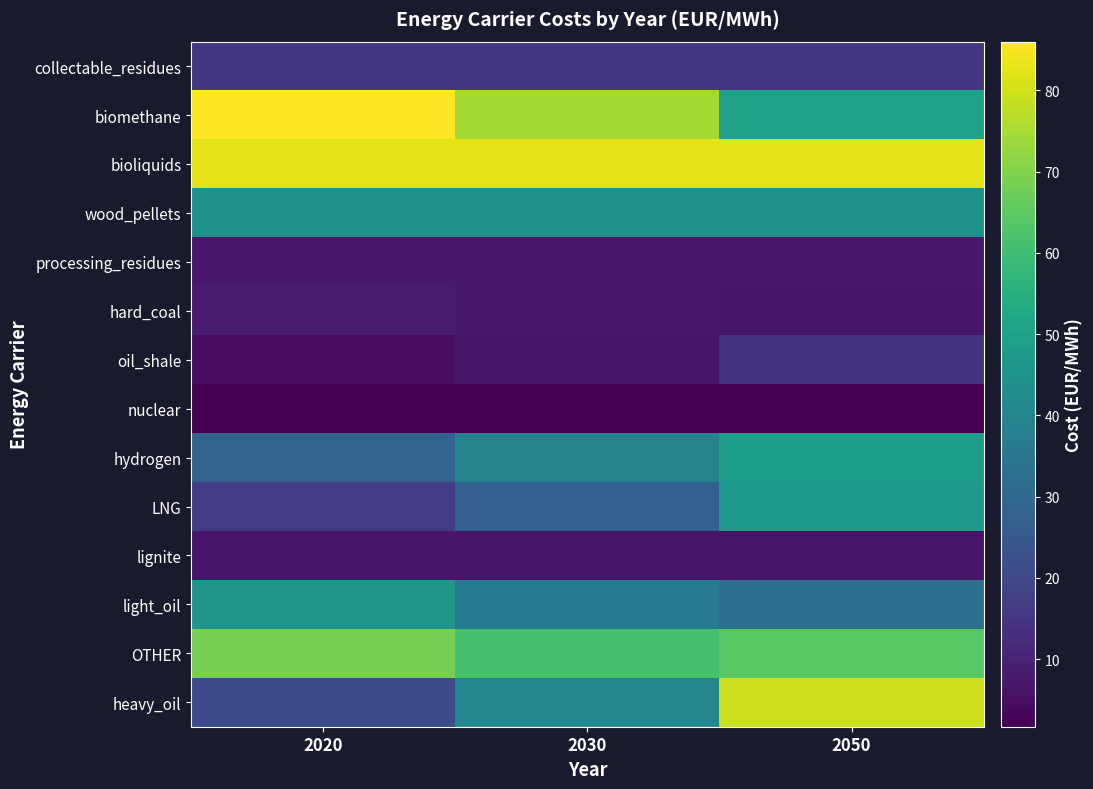

Reading left to right, transcribe all the data shown in this chart.

heavy_oil: 2020=21.2	2030=40.7	2050=79.7
OTHER: 2020=68.6	2030=61.6	2050=64.5
light_oil: 2020=46.3	2030=36.3	2050=32.8
lignite: 2020=6.5	2030=6.5	2050=6.5
LNG: 2020=16.7	2030=26.8	2050=47.0
hydrogen: 2020=28.1	2030=39.3	2050=48.6
nuclear: 2020=1.7	2030=1.7	2050=1.7
oil_shale: 2020=4.5	2030=6.7	2050=14.1
hard_coal: 2020=8.3	2030=7.1	2050=6.7
processing_residues: 2020=7.5	2030=7.5	2050=7.5
wood_pellets: 2020=45.0	2030=45.0	2050=45.0
bioliquids: 2020=82.5	2030=82.5	2050=82.5
biomethane: 2020=86.0	2030=74.7	2050=50.3
collectable_residues: 2020=15.0	2030=15.0	2050=15.0